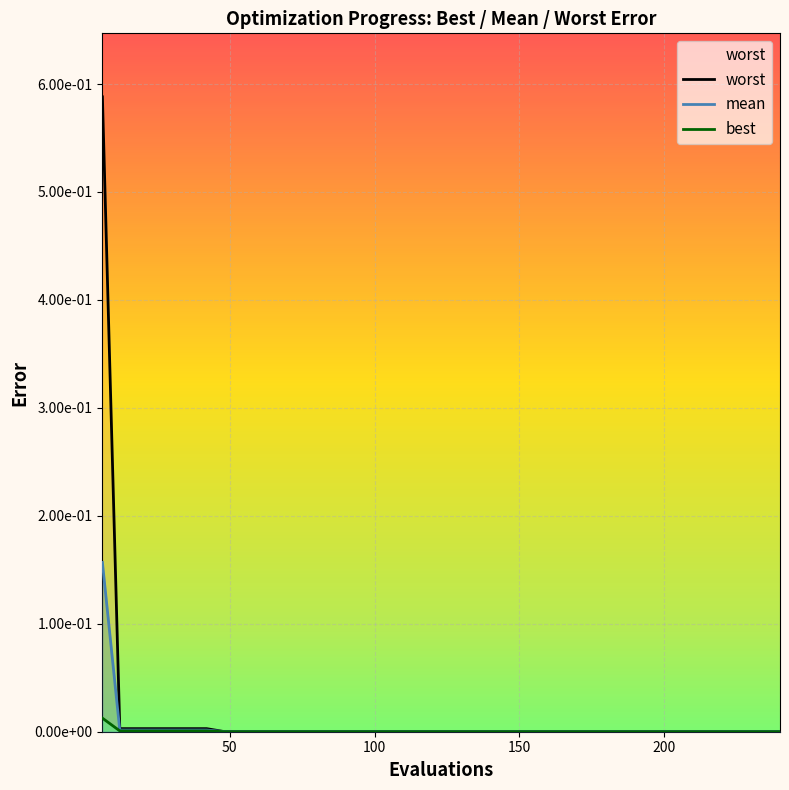

List the series in order of their peak value, highest first.

worst, mean, best